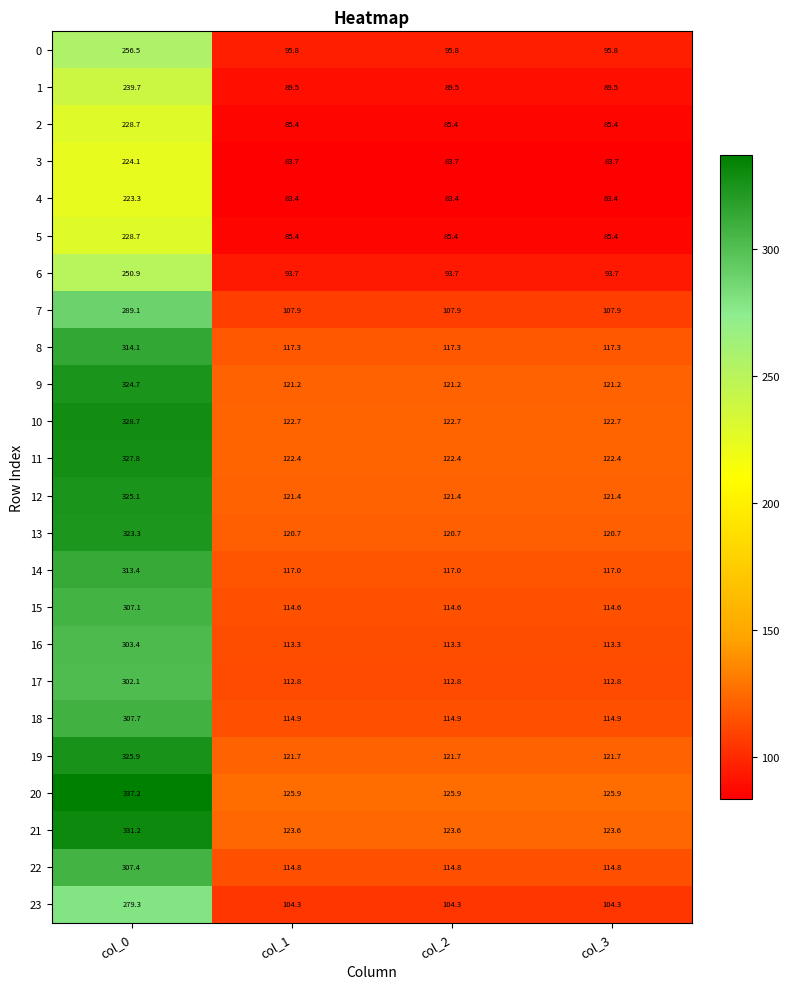

What is the approximate value of 11 at col_2?

122.4